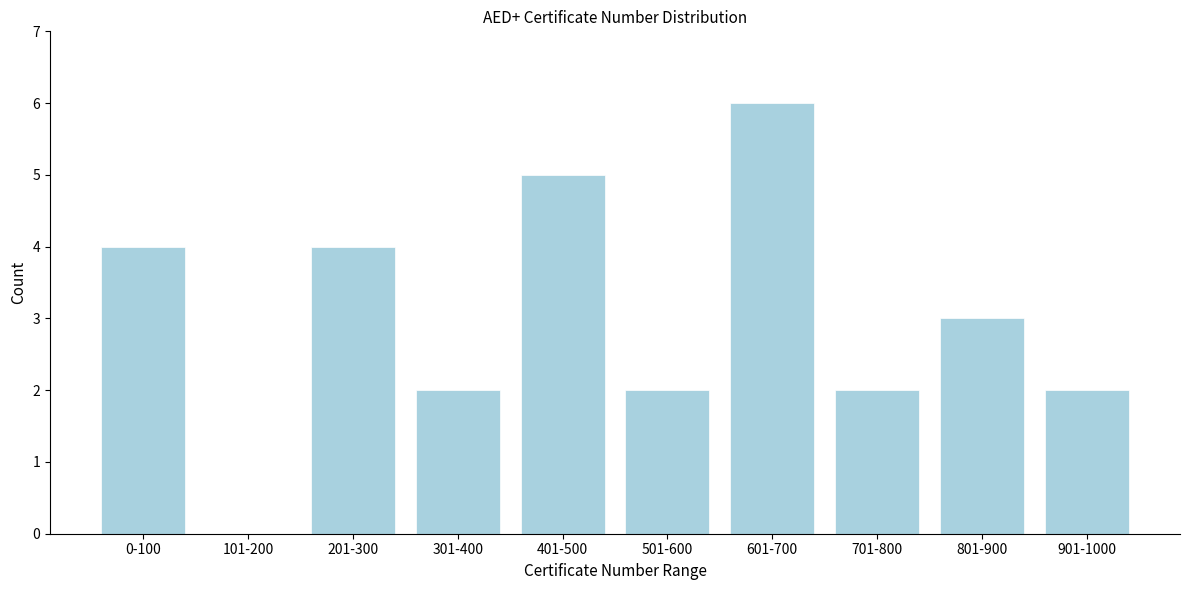

Reading right to left, list all the values displayed in this chart.

901-1000=2	801-900=3	701-800=2	601-700=6	501-600=2	401-500=5	301-400=2	201-300=4	101-200=0	0-100=4